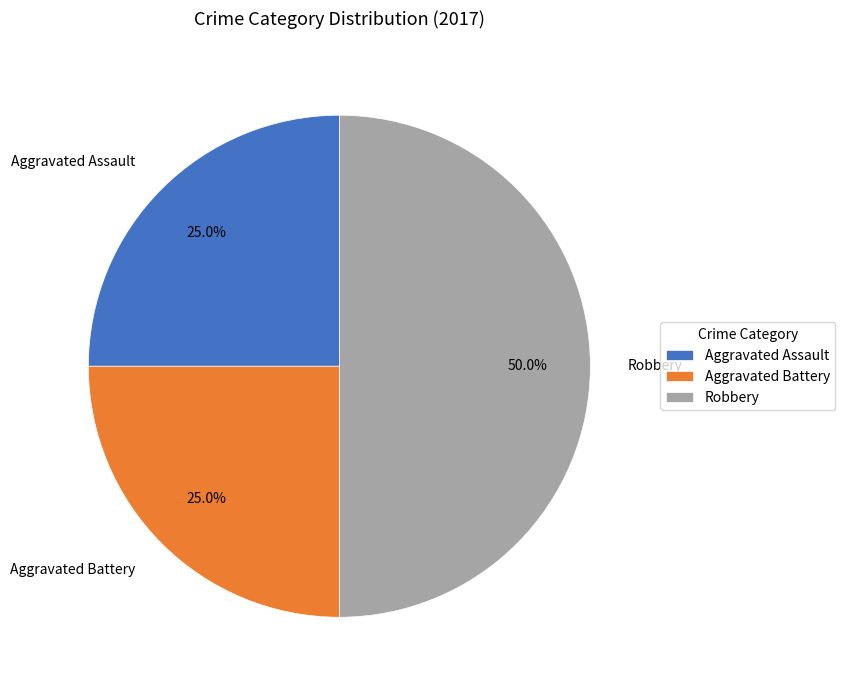

What is the largest slice in the pie chart?

Robbery